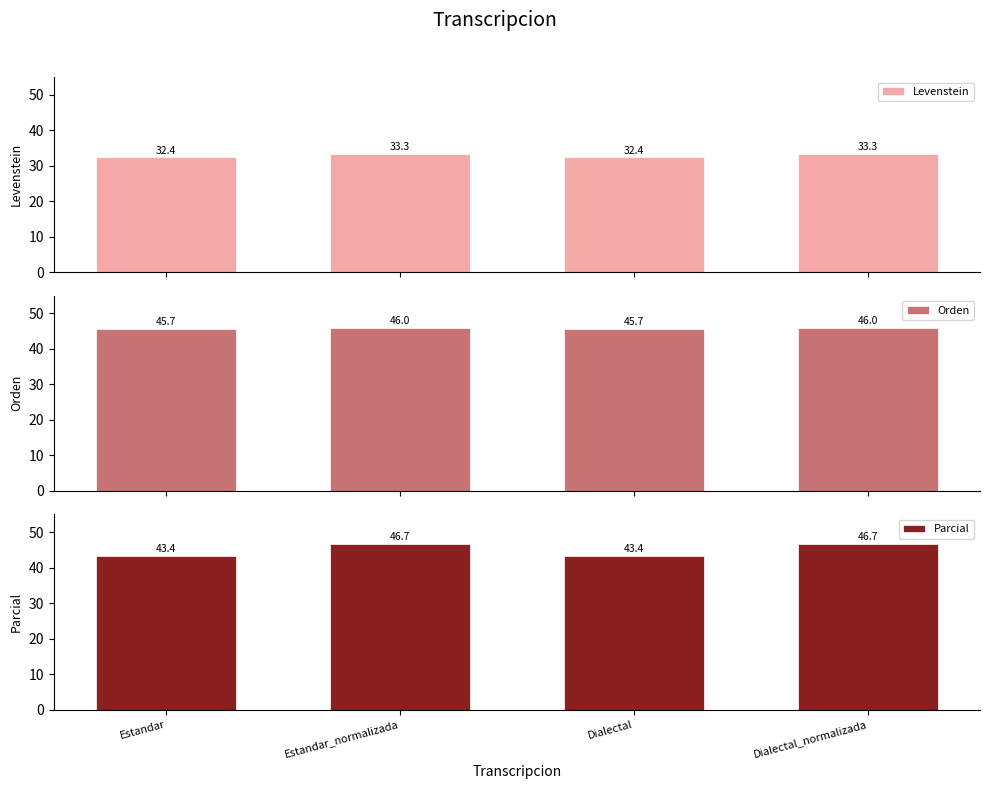

Reading left to right, list all the values displayed in this chart.

Levenstein: 32.4	33.3	32.4	33.3
Orden: 45.7	46.0	45.7	46.0
Parcial: 43.4	46.7	43.4	46.7